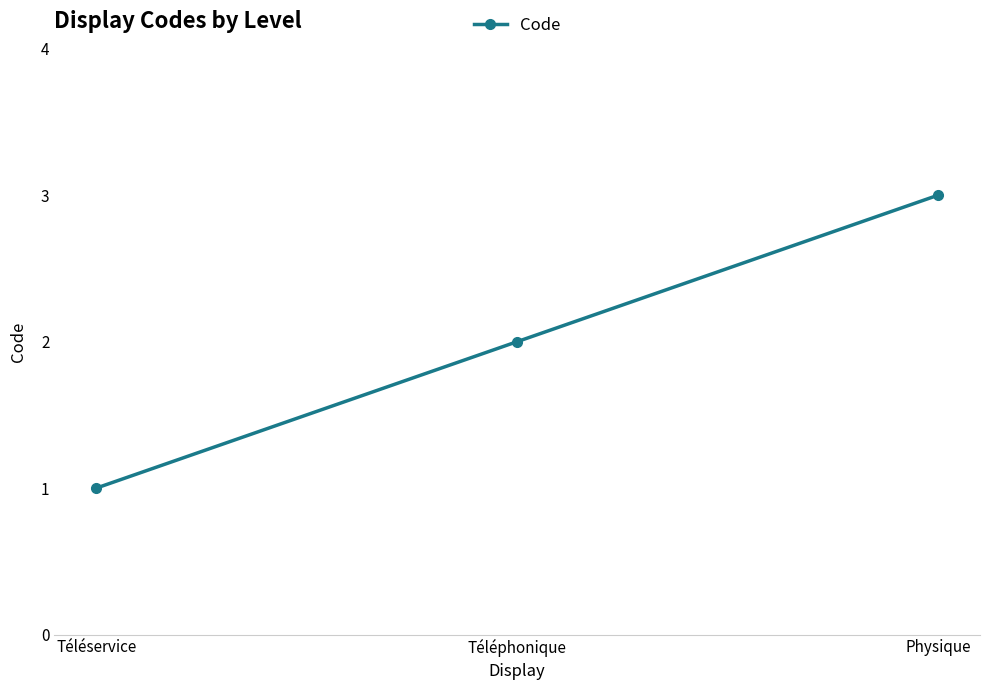

Which category has the highest value across all series?

Physique